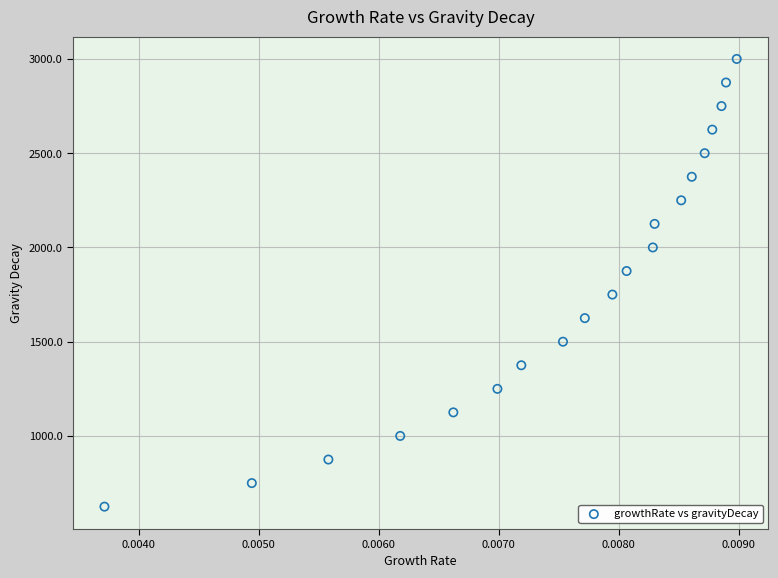

What is the range of Y values (max minus min)?

2375.2